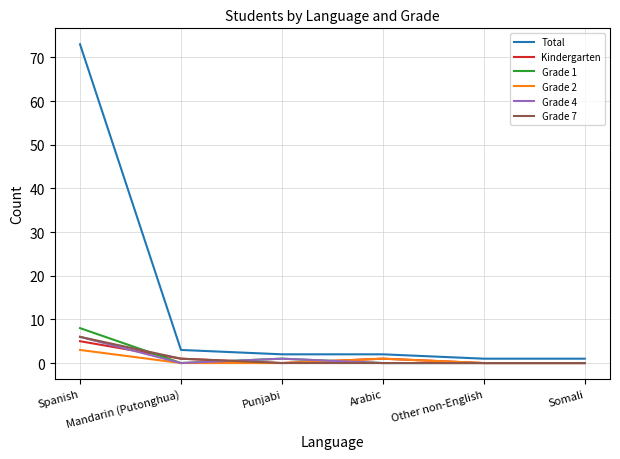

Which series has the largest total across all categories?

Total